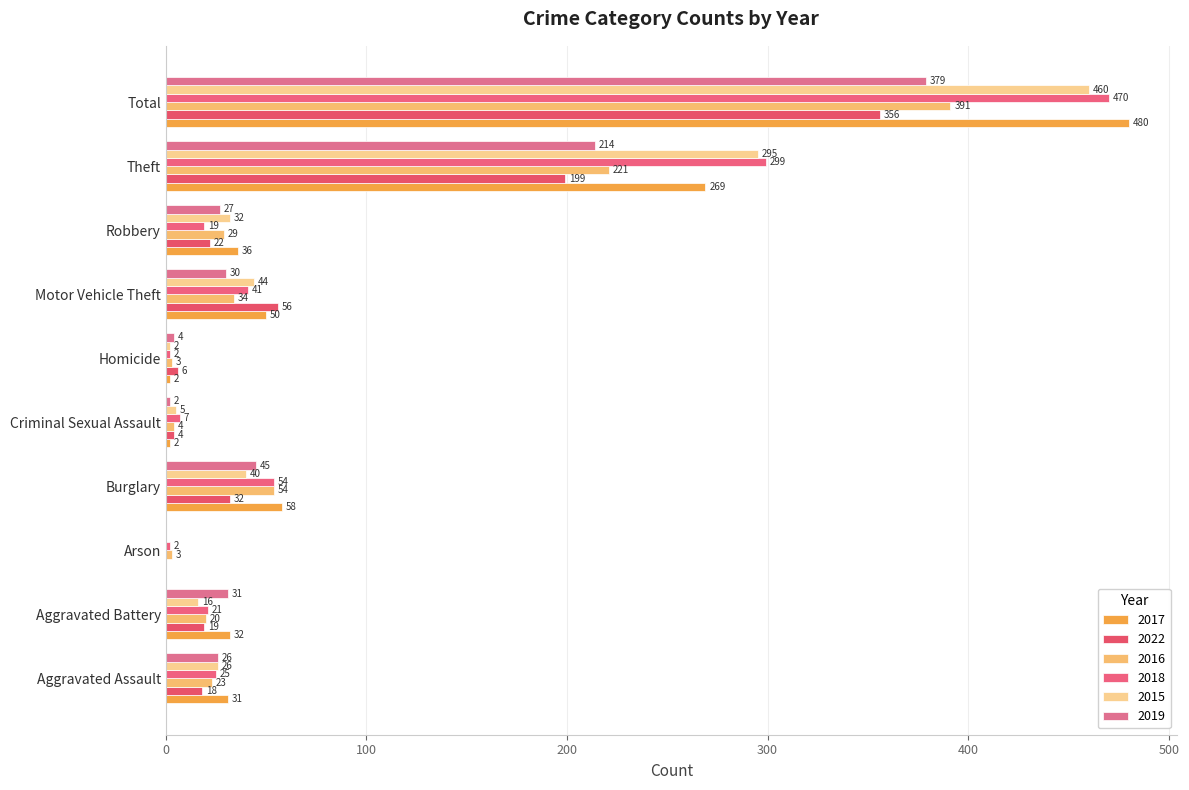

Count the number of categories in the chart.

10